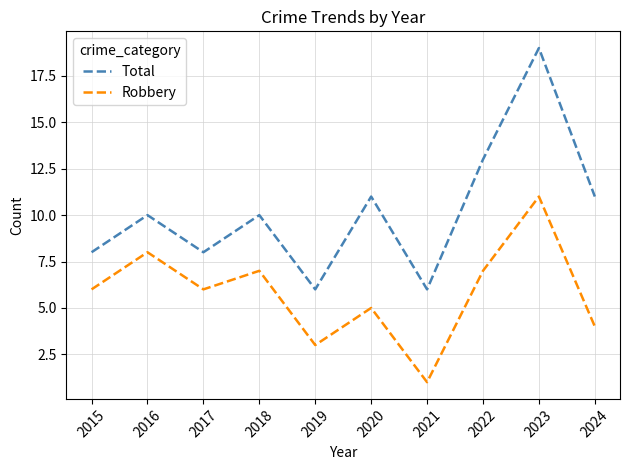

Is the value of Robbery at 2020 greater than the value of Total at 2022?

No